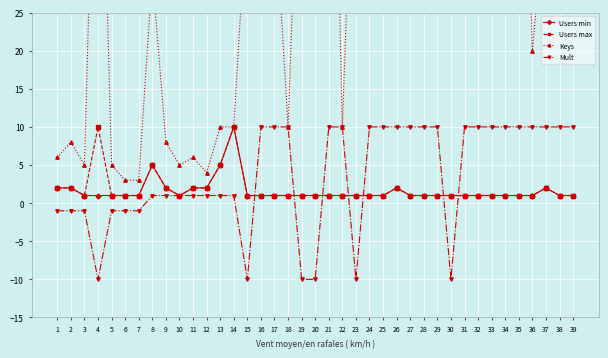

How many positive values does the Mult series have?

27